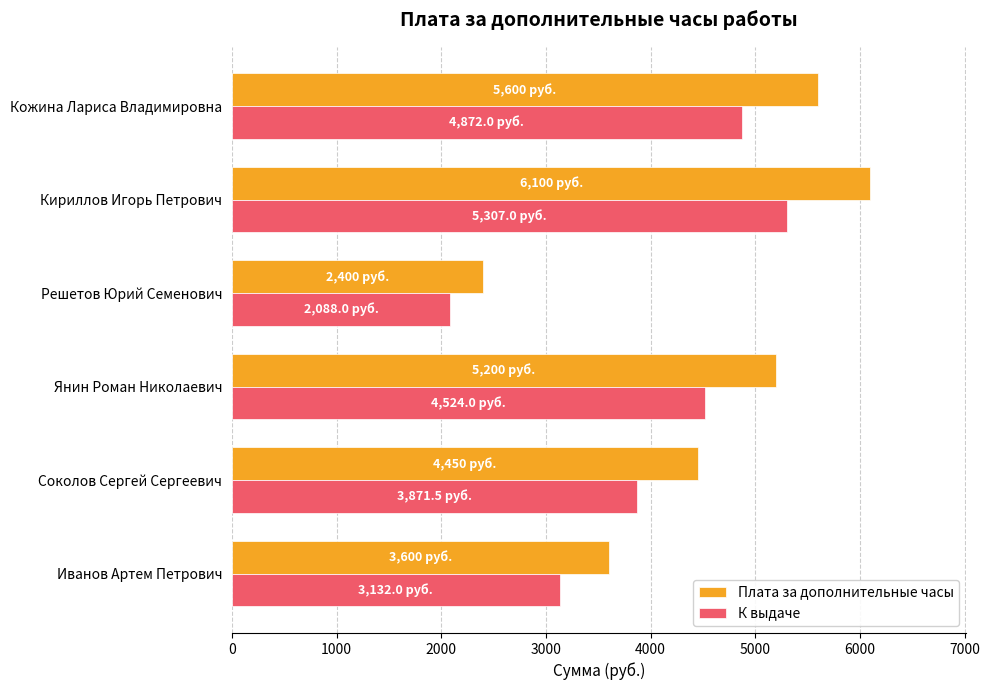

Which category has the lowest value across all series?

Решетов Юрий Семенович